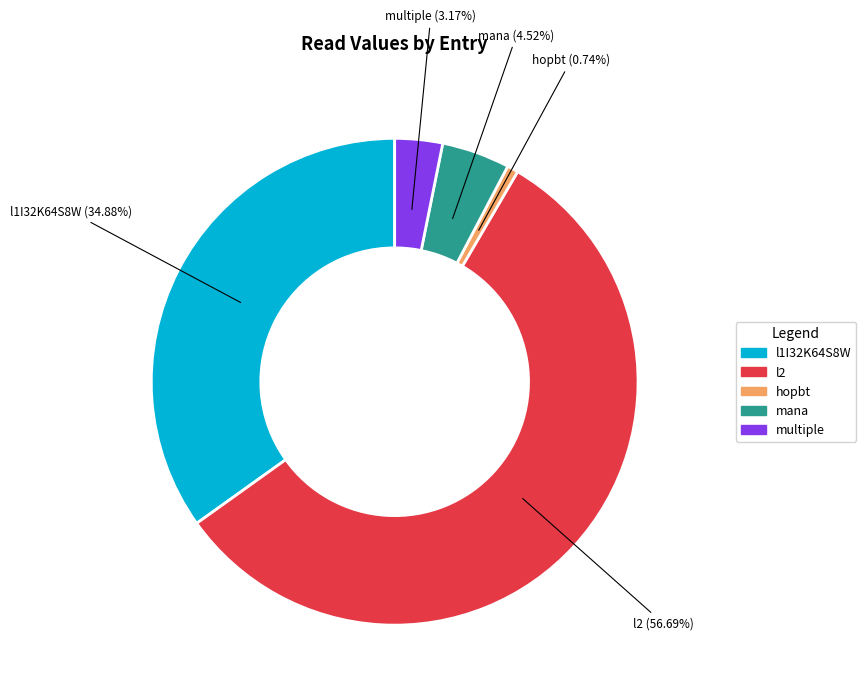

The multiple slice represents 9% of the pie. True or false?

False